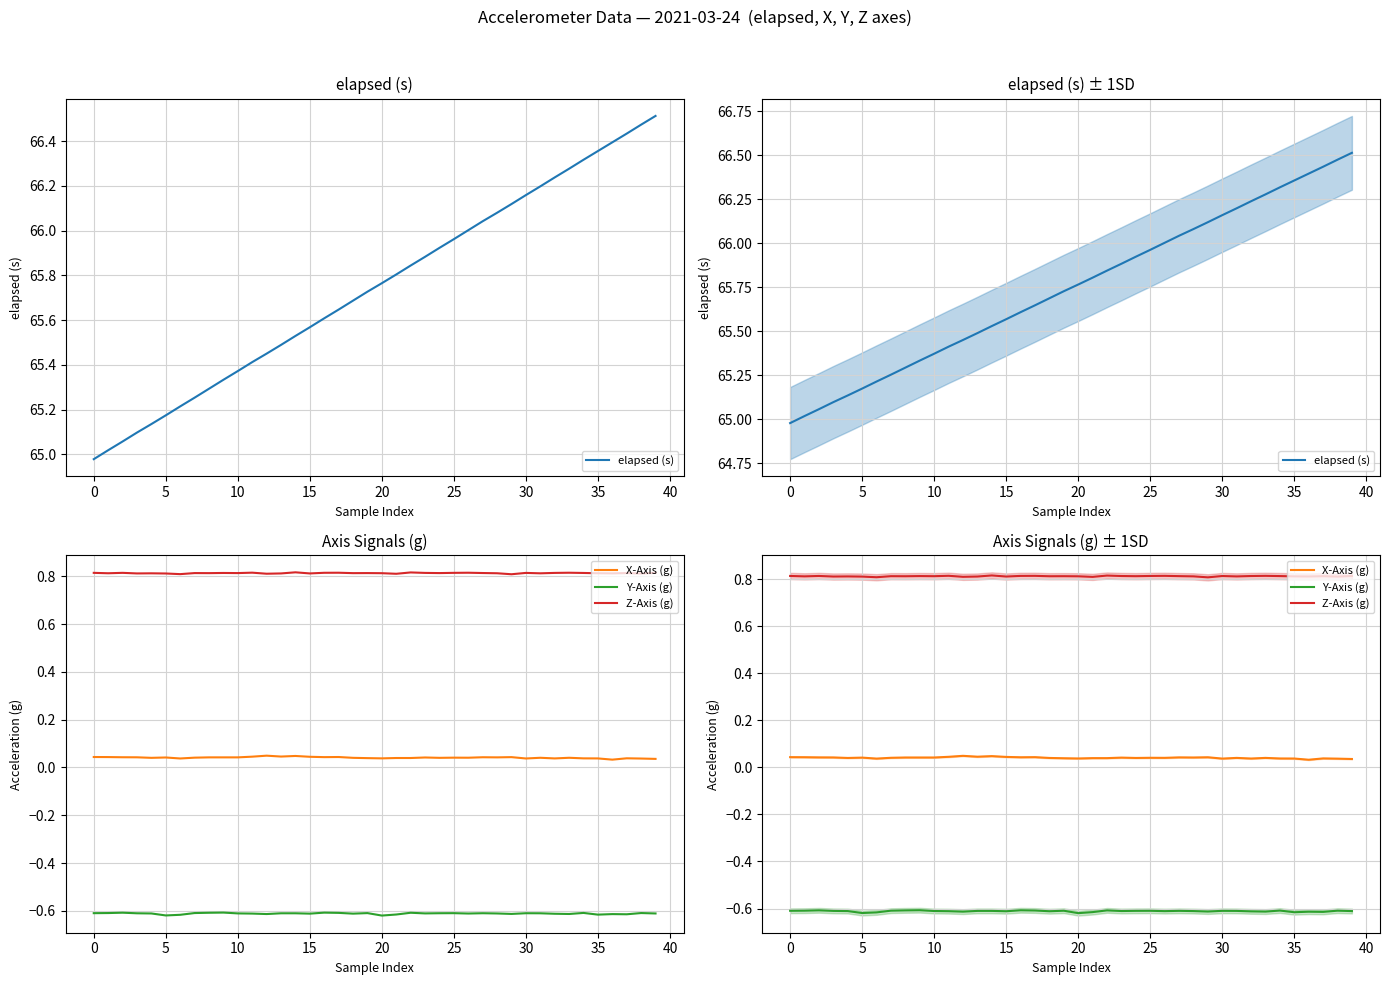

At which label is Z-Axis (g) closest to 0?

29